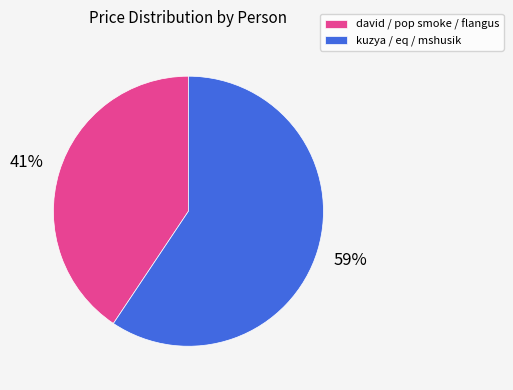

What is the majority slice?

kuzya / eq / mshusik